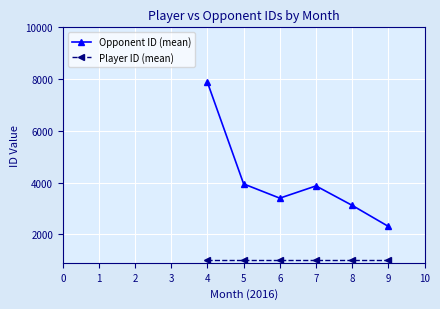

What are all the series names shown in the legend?

Opponent ID (mean), Player ID (mean)